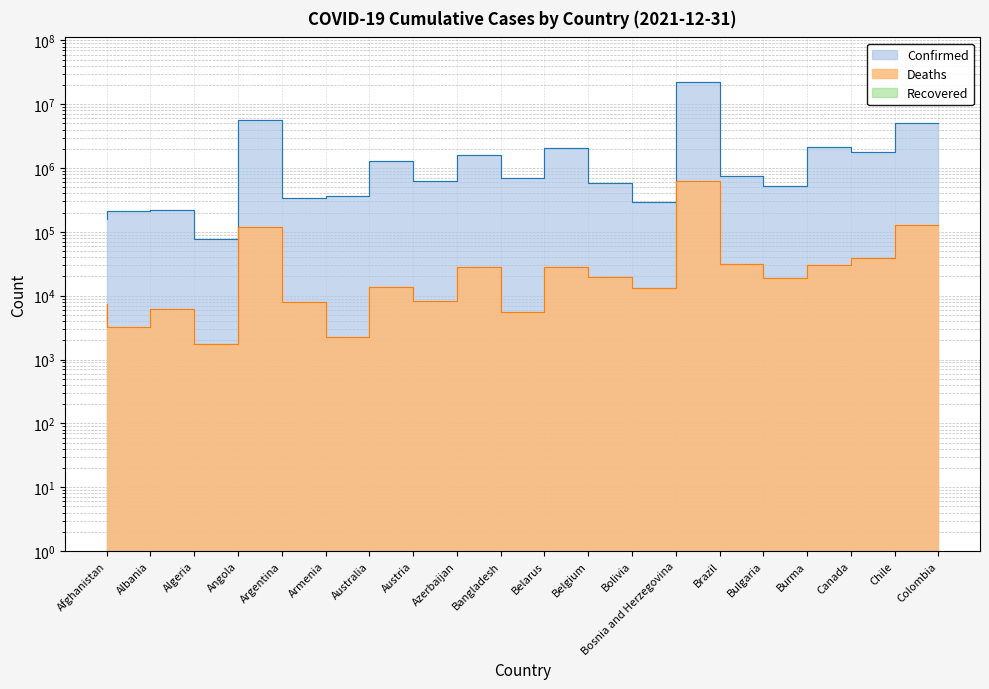

Rank the series at Bolivia from highest to lowest value.

Confirmed, Deaths